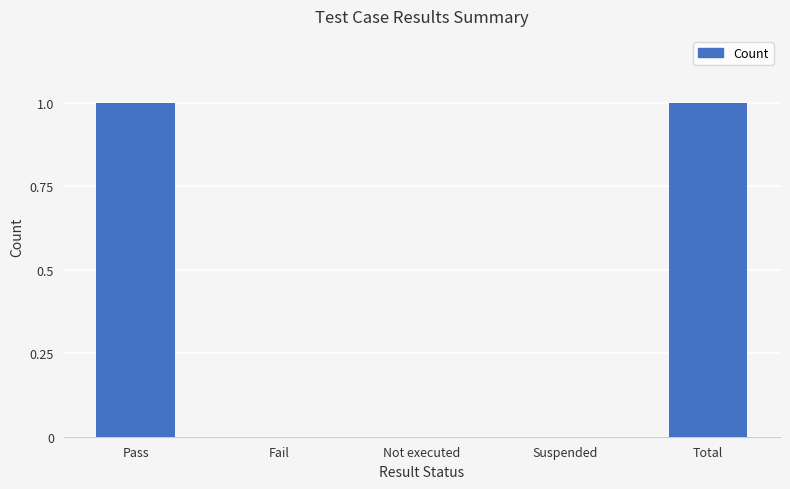

How many categories are shown in the chart?

5